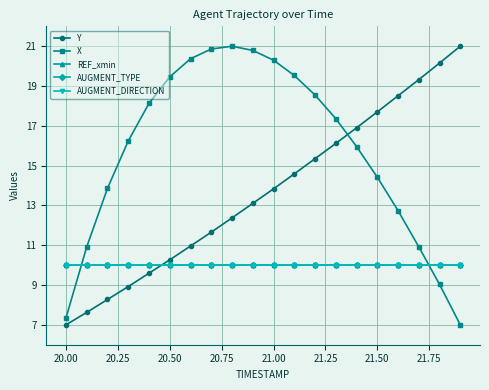

Does the chart display data point markers on the line(s)?

Yes